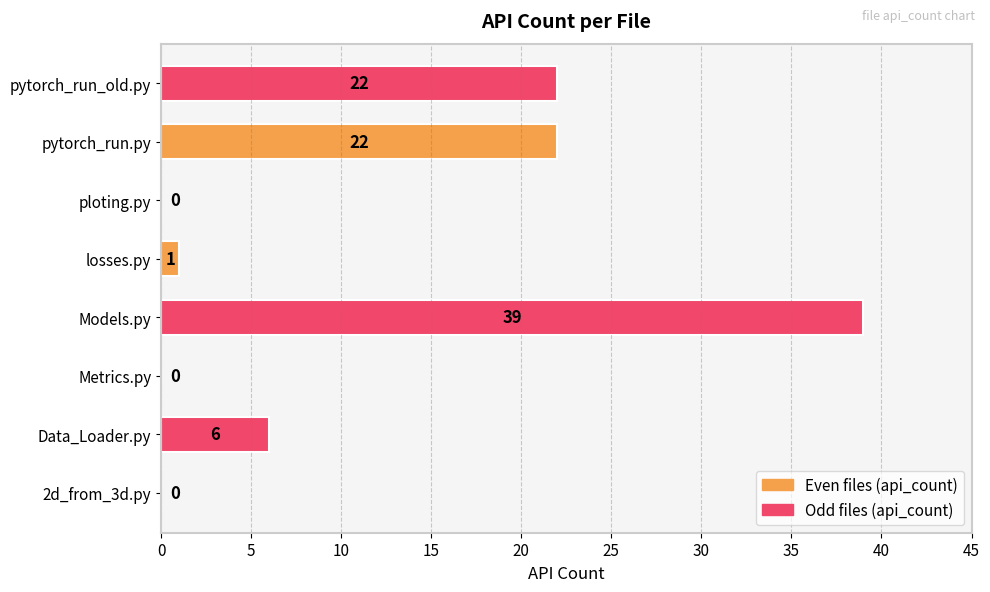

Reading top to bottom, transcribe all the data shown in this chart.

pytorch_run_old.py=22	pytorch_run.py=22	ploting.py=0	losses.py=1	Models.py=39	Metrics.py=0	Data_Loader.py=6	2d_from_3d.py=0